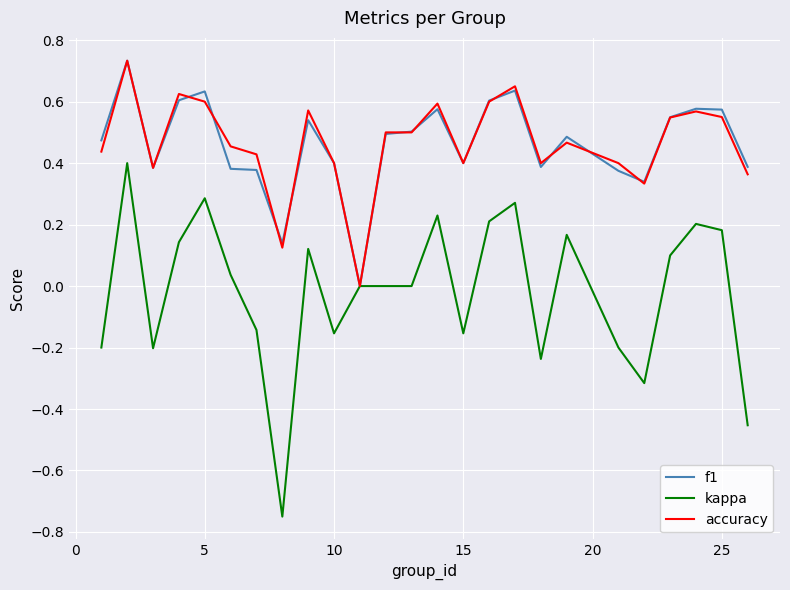

Which series has the widest spread of values?

kappa